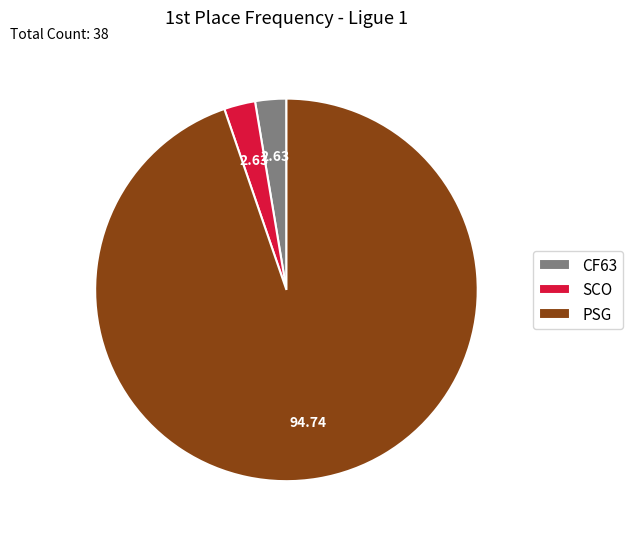

What is the ratio of the value at CF63 to the value at SCO?

1.0